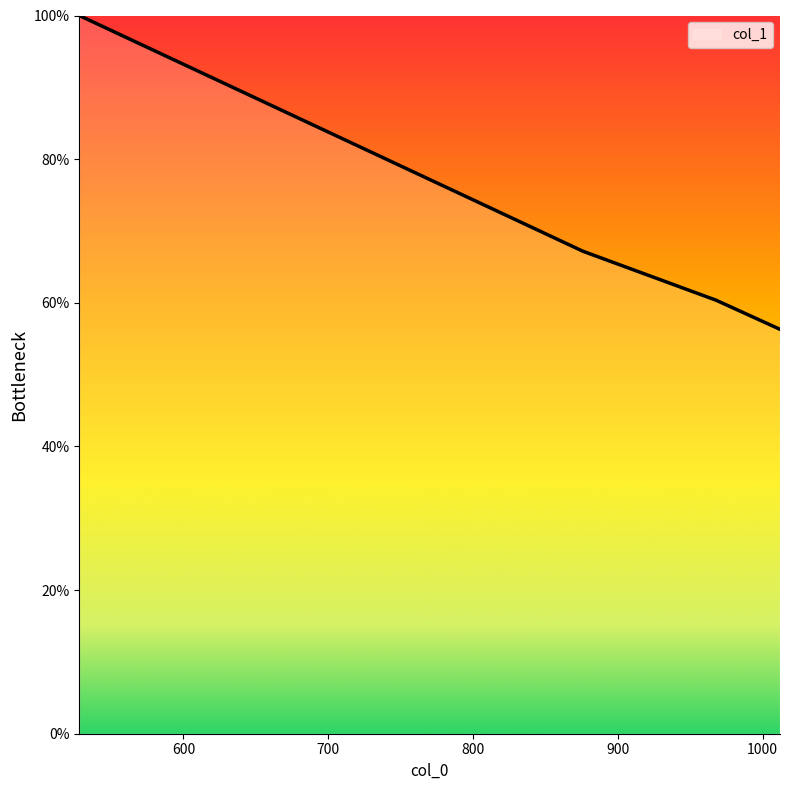

What is the difference between the maximum and second lowest values?

39.6